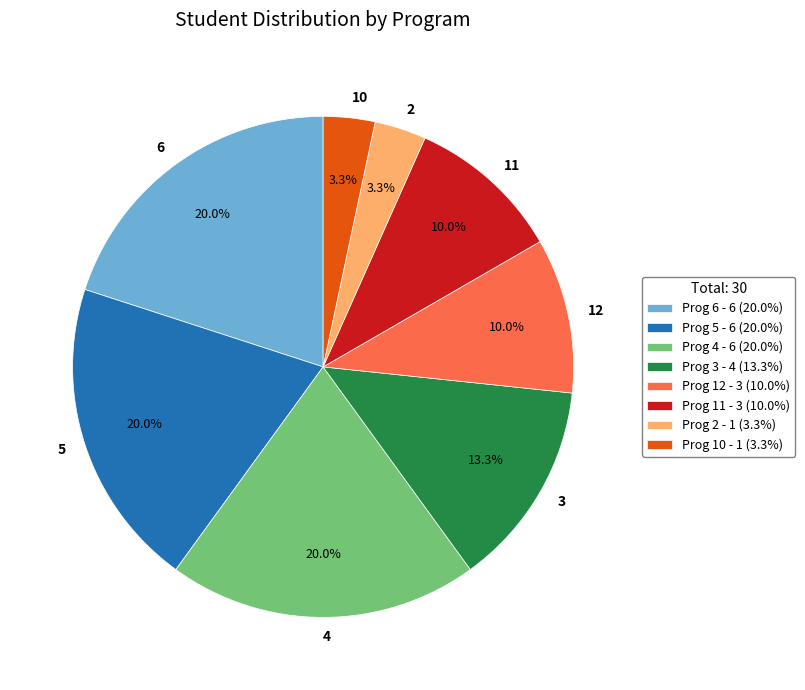

What is the total percentage of 12 and 6?

30.0%